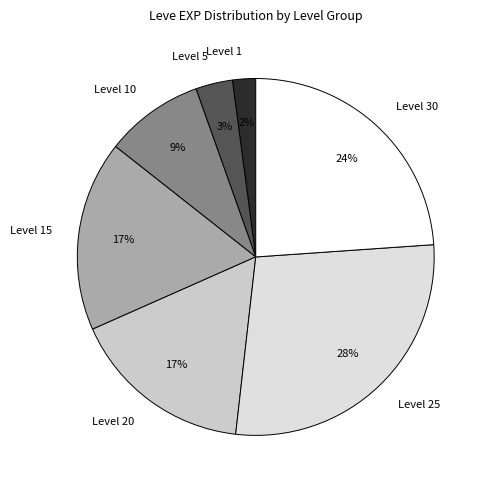

To the nearest percent, what is the difference between the largest and smallest slice percentages?

26%